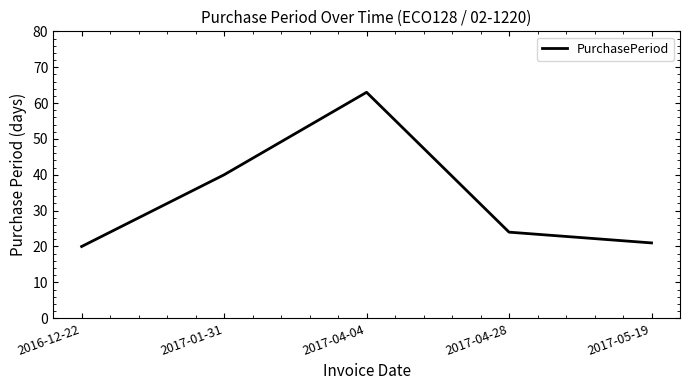

Is this an area chart (filled region under the line)?

No